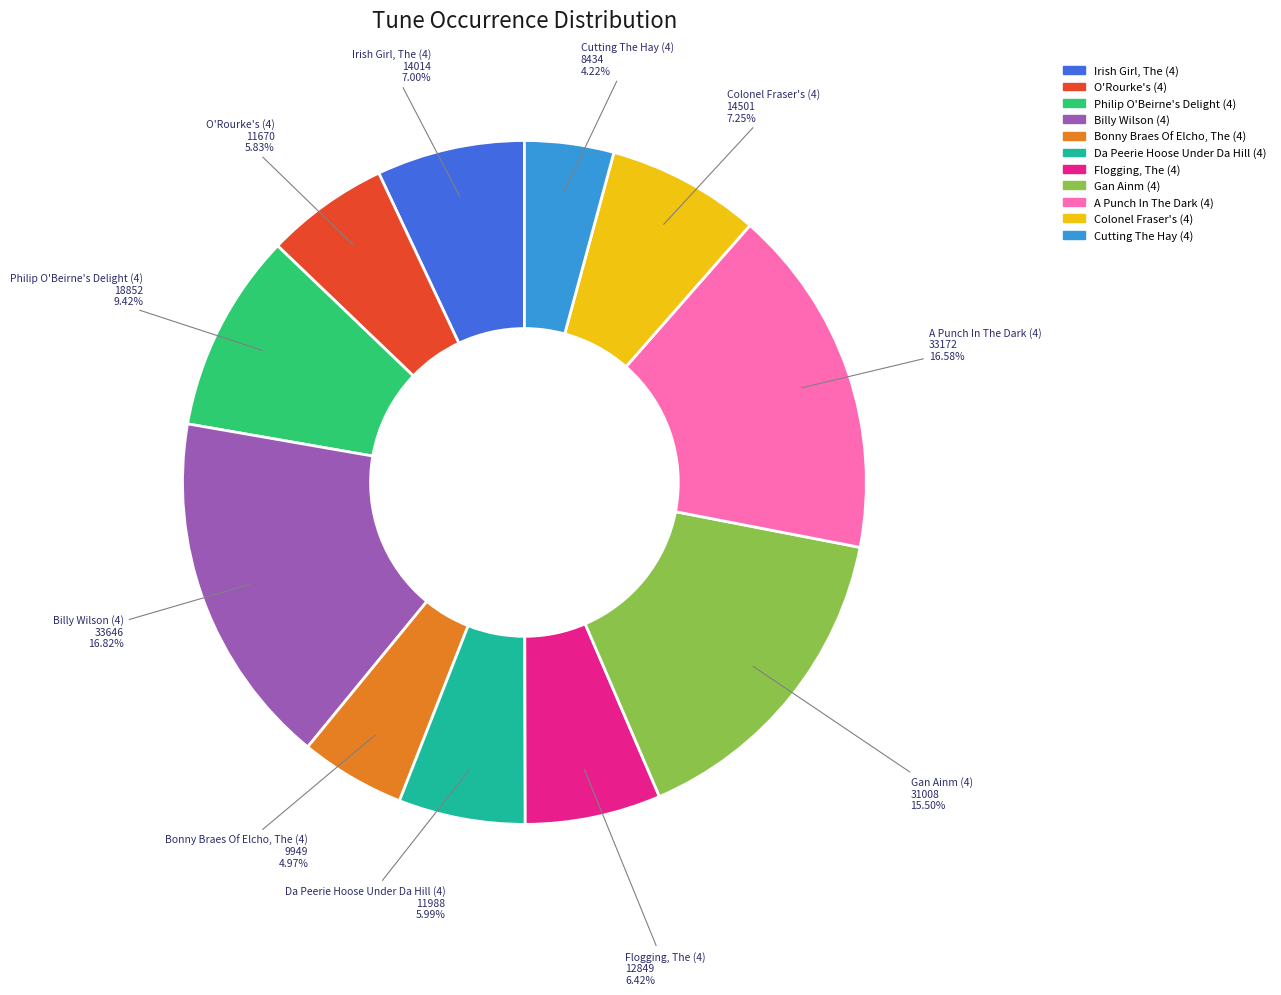

Rank the categories by value from highest to lowest.

Billy Wilson (4), A Punch In The Dark (4), Gan Ainm (4), Philip O'Beirne's Delight (4), Colonel Fraser's (4), Irish Girl, The (4), Flogging, The (4), Da Peerie Hoose Under Da Hill (4), O'Rourke's (4), Bonny Braes Of Elcho, The (4), Cutting The Hay (4)